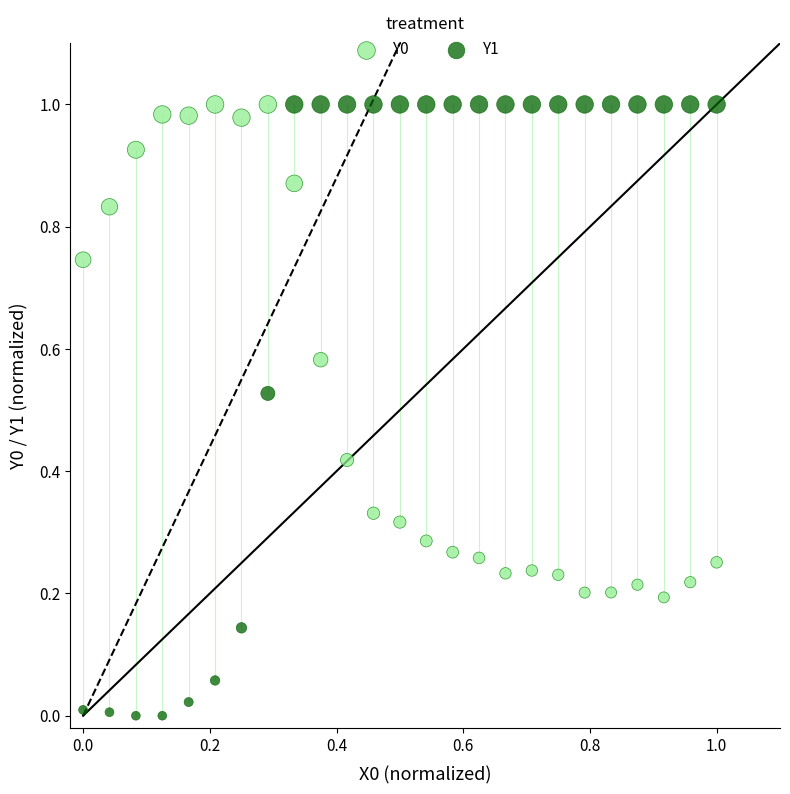

Which series has the largest Y range (max minus min)?

Y1